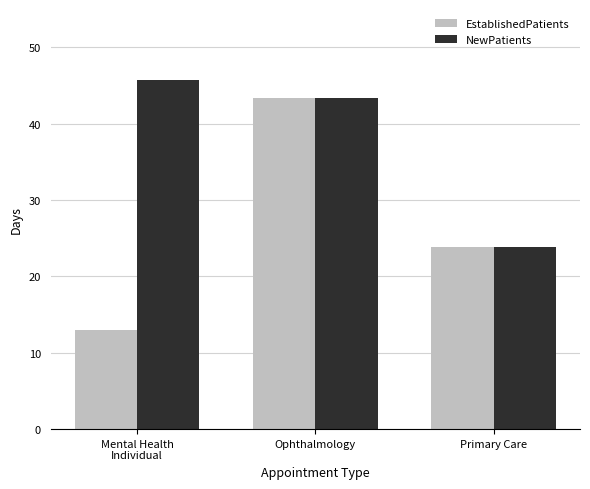

How many bars are there in each group?

2